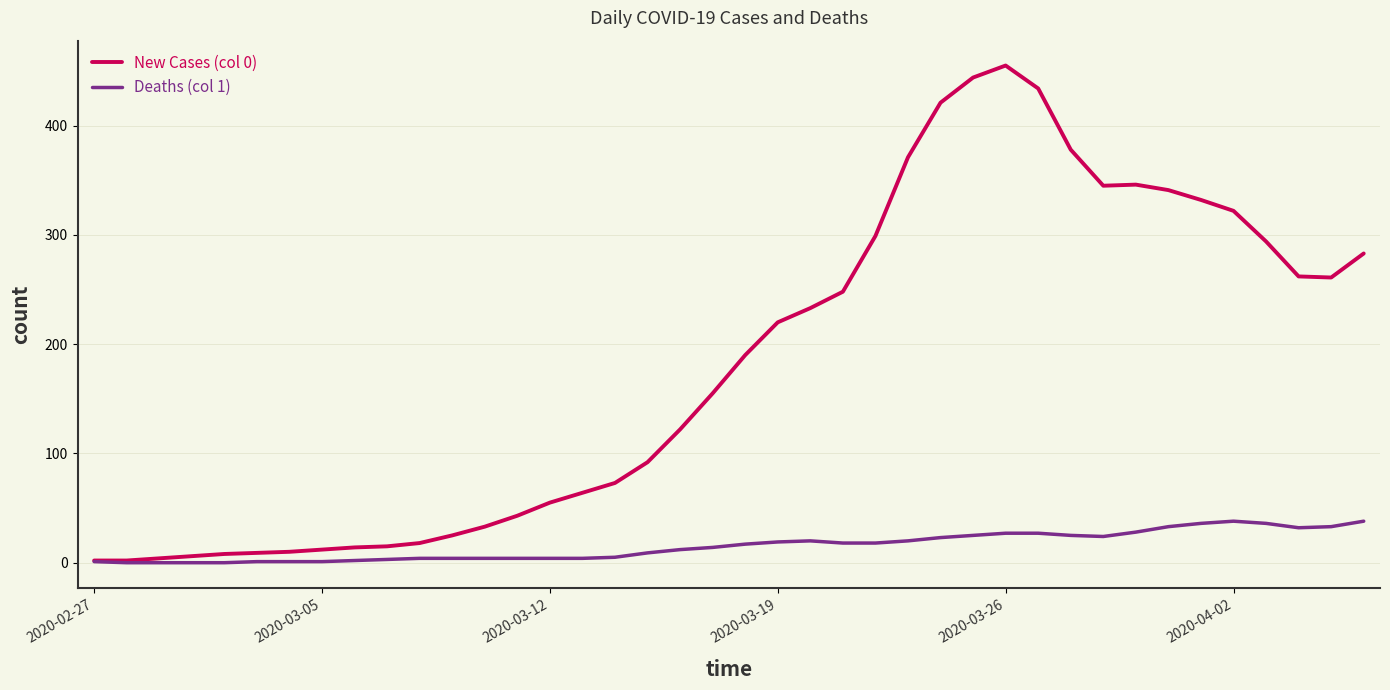

Which series has the largest range (max minus min)?

New Cases (col 0)